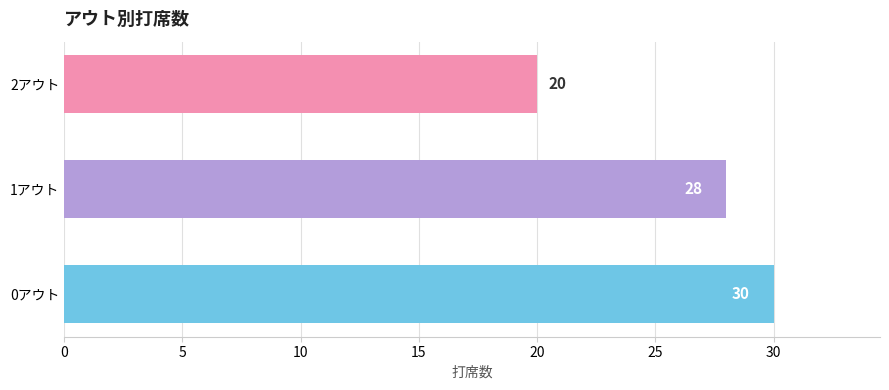

The value at 1アウト is 28. True or false?

True